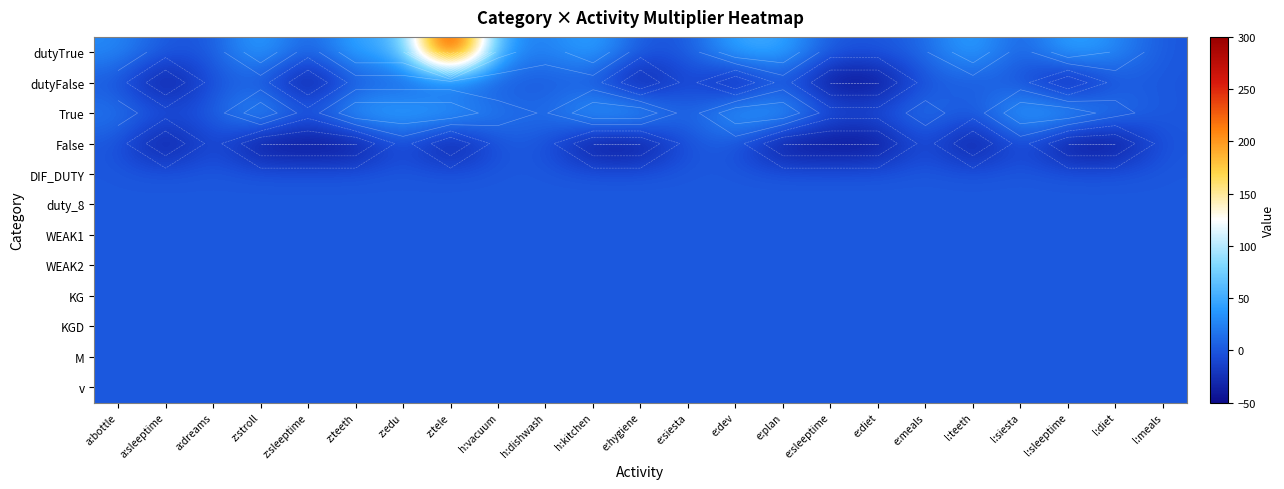

What is the difference between the maximum and minimum values in the duty_8 series?

0.8